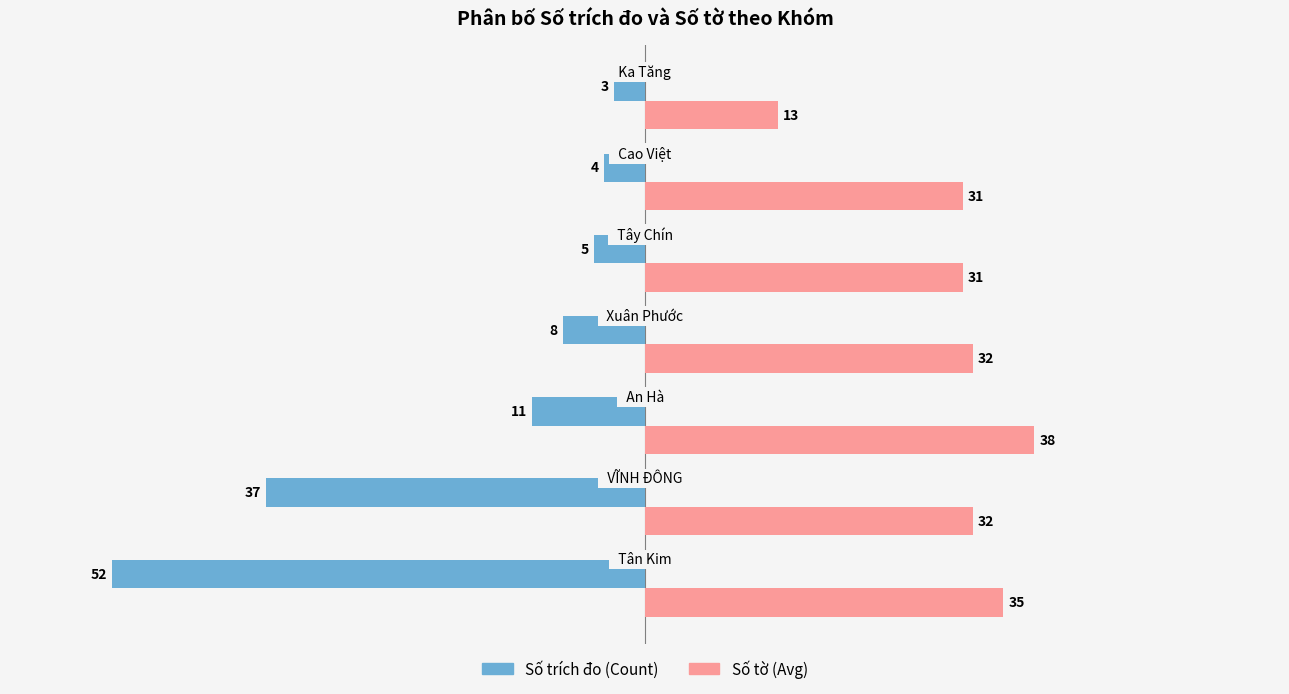

What is the approximate value of Số tờ (Avg) at Tây Chín?

31